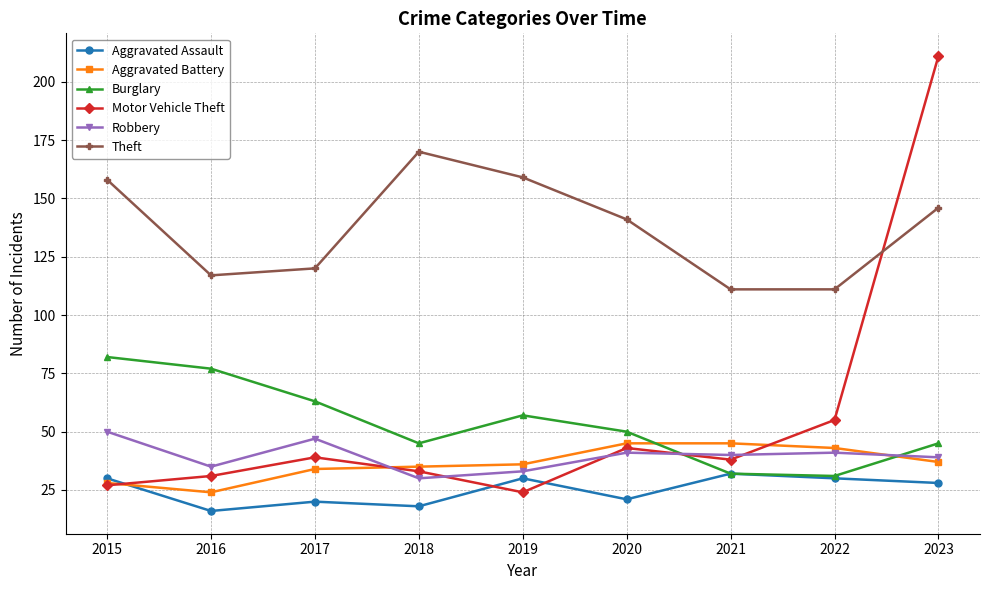

Where is the first local minimum for Aggravated Battery?

2016